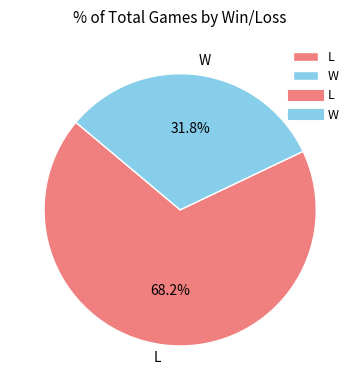

The L slice represents 68% of the pie. True or false?

True